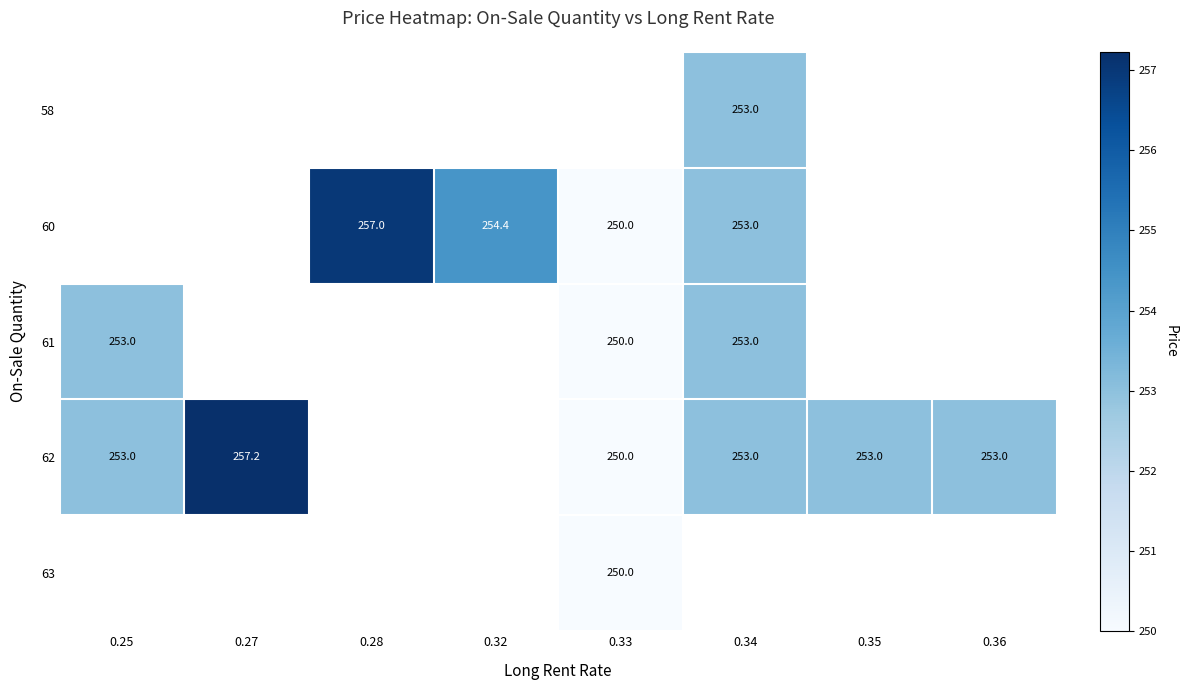

The 63 series shows 250.0 at 0.33. True or false?

True